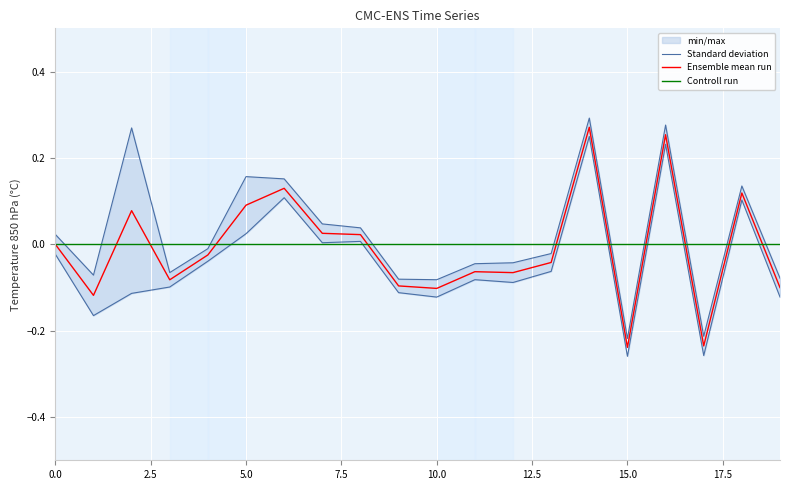

What are all the series names shown in the legend?

Standard deviation, Ensemble mean run, Controll run